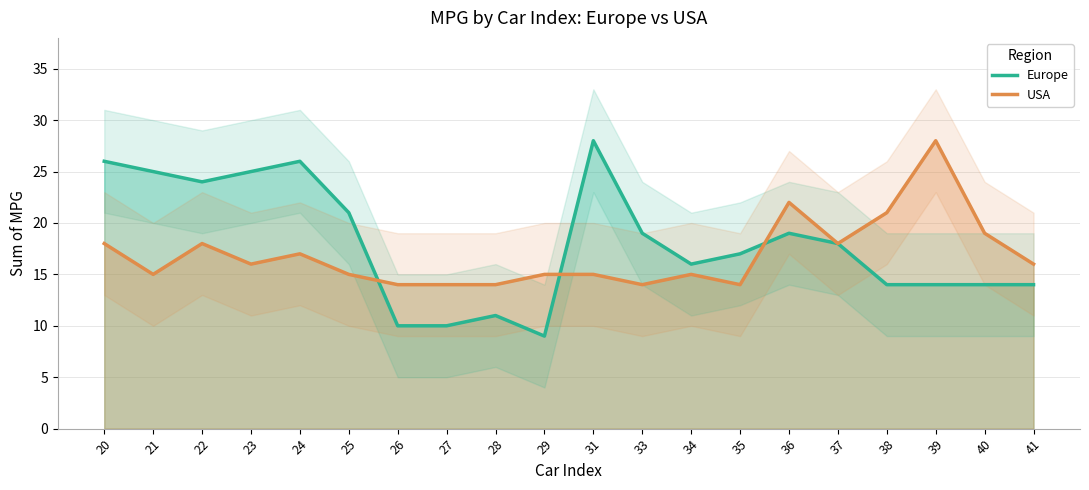

What is the value of the Europe point at the 1st from the left?

26